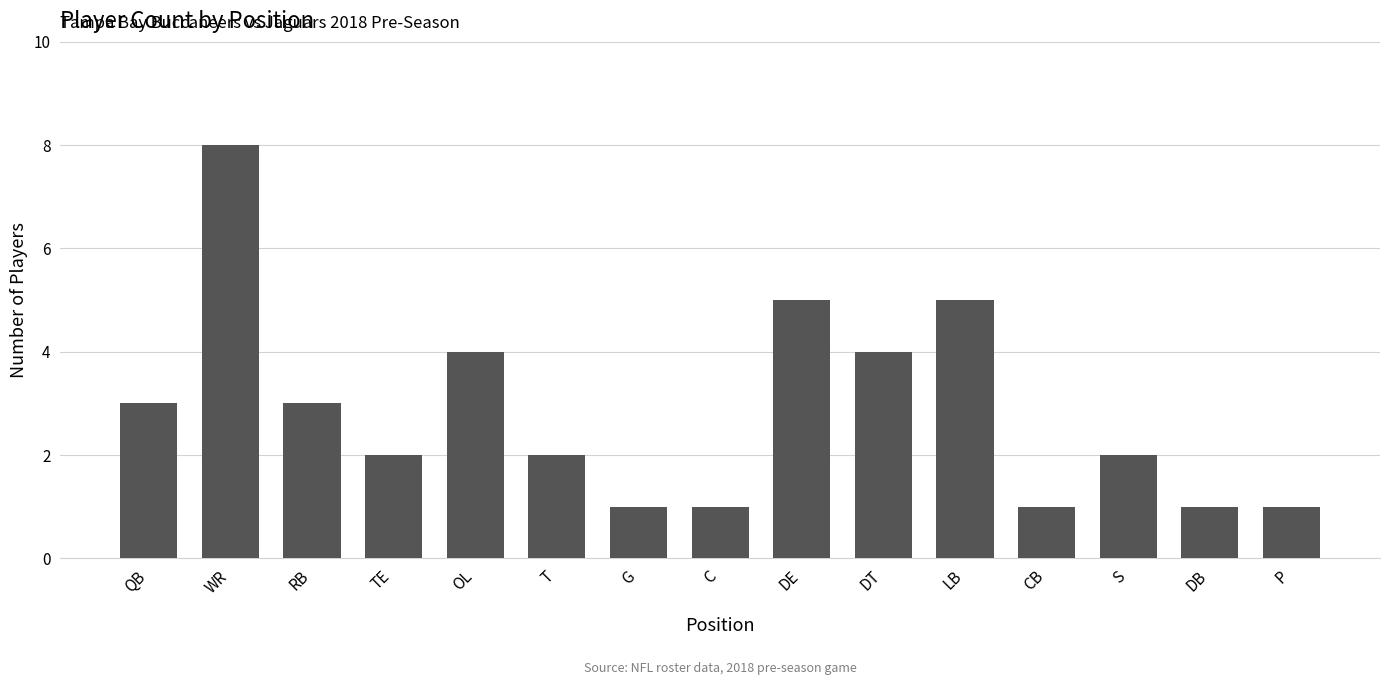

What is the sum of the values at TE and T?

4